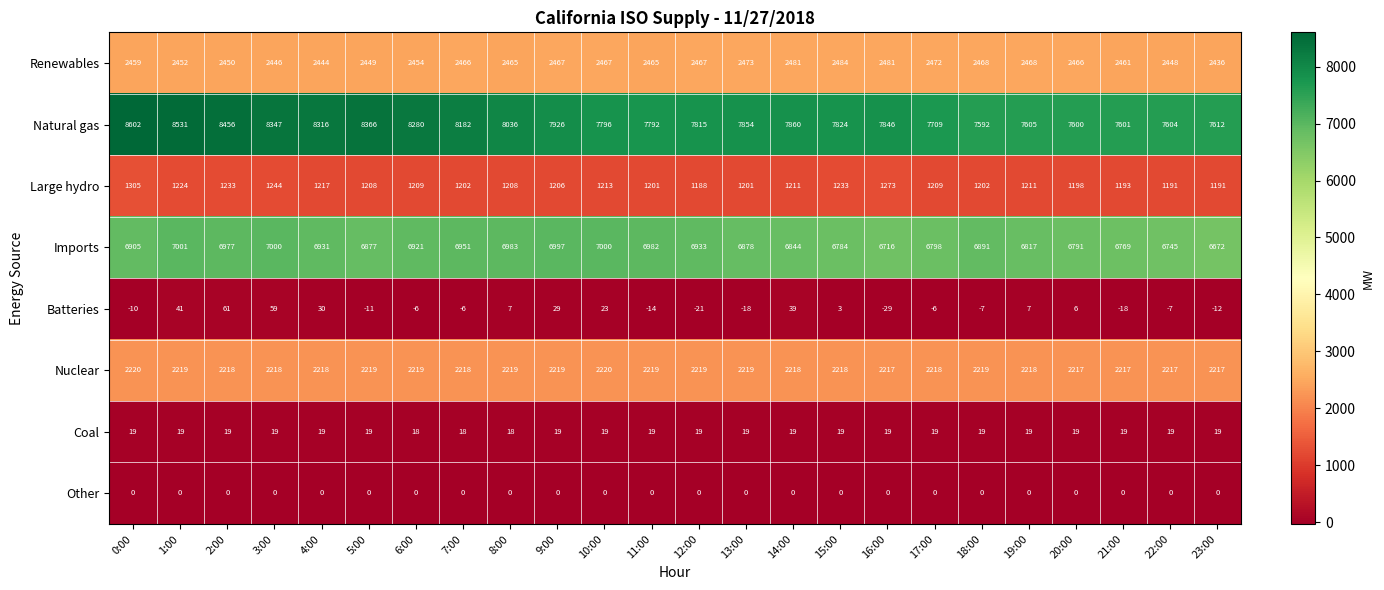

What is the average value of the Nuclear series?

2218